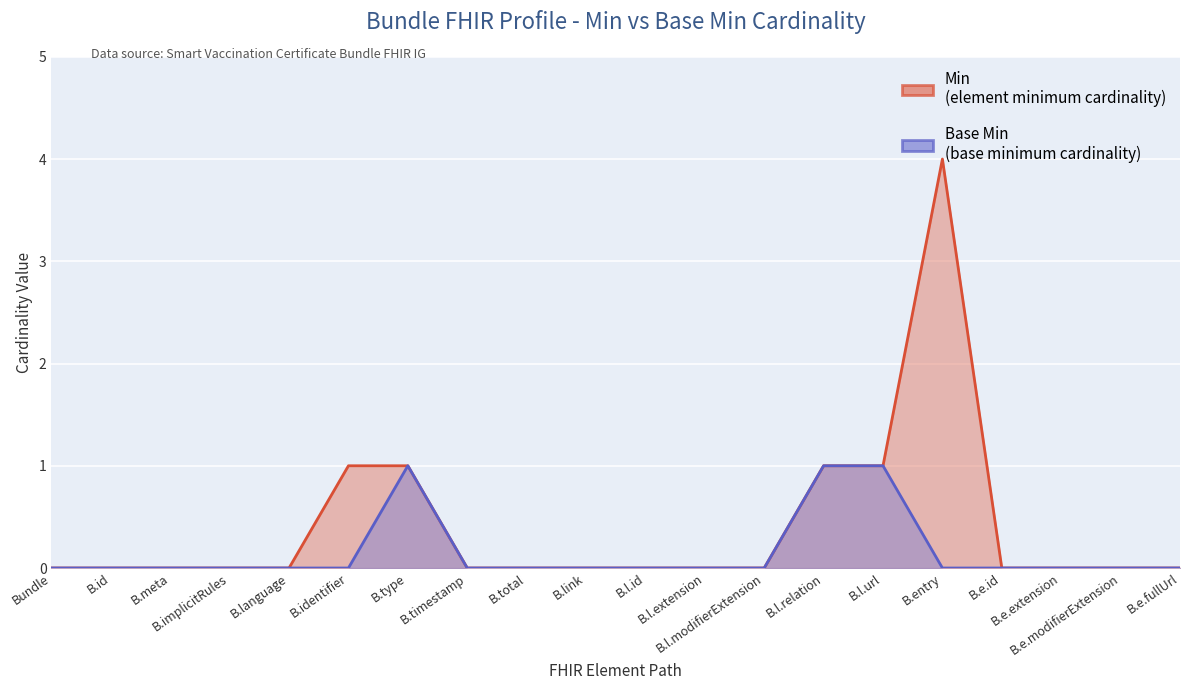

How many categories are shown in the chart?

20